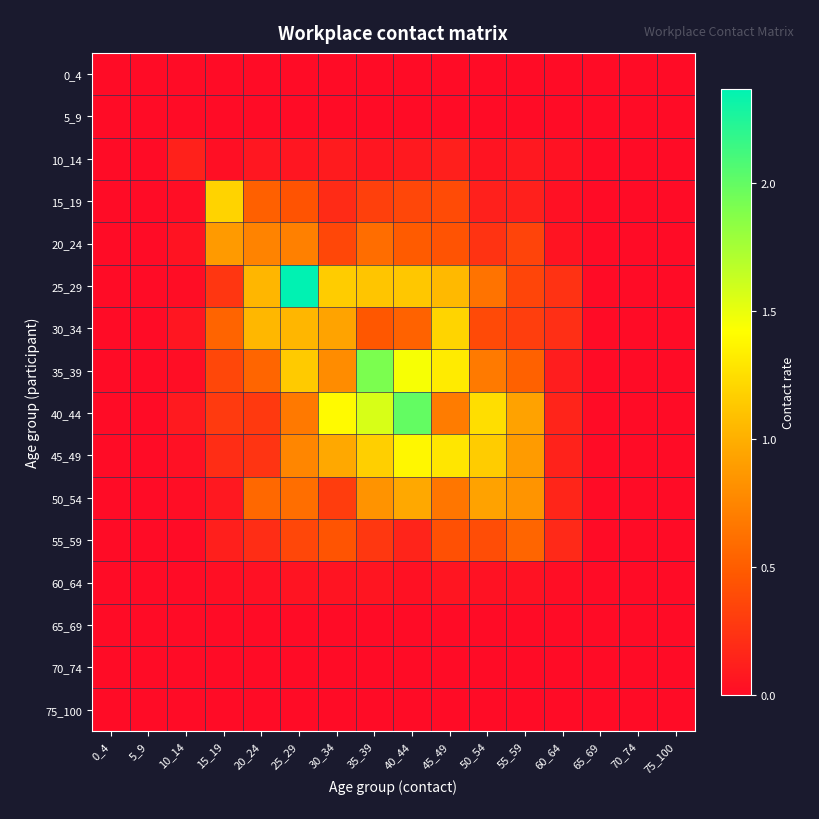

At 35_39, list the series in order from largest to smallest.

35_39, 40_44, 45_49, 25_29, 50_54, 20_24, 30_34, 15_19, 55_59, 10_14, 60_64, 0_4, 5_9, 65_69, 70_74, 75_100